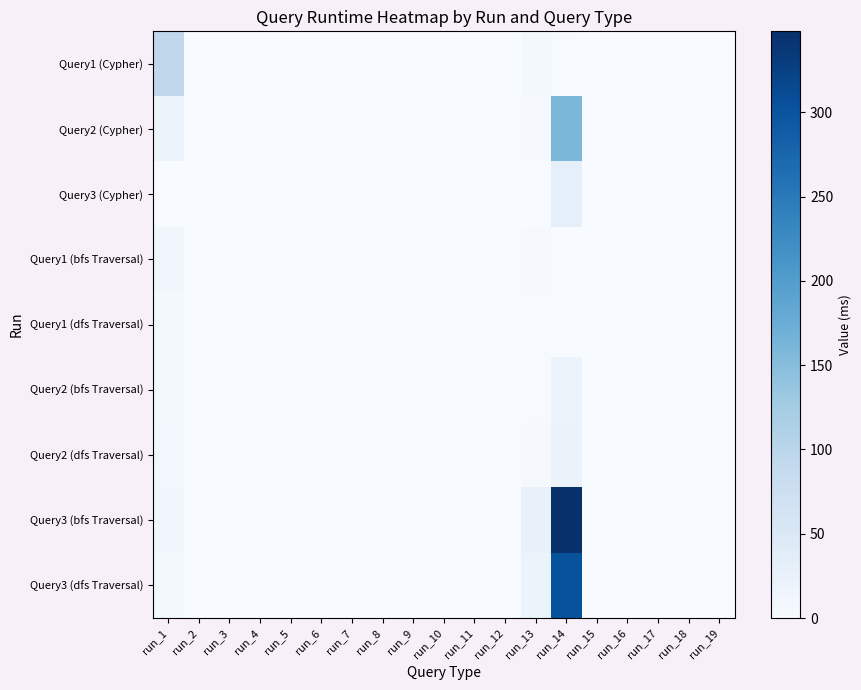

At which category is the sum across all series the highest?

run_14